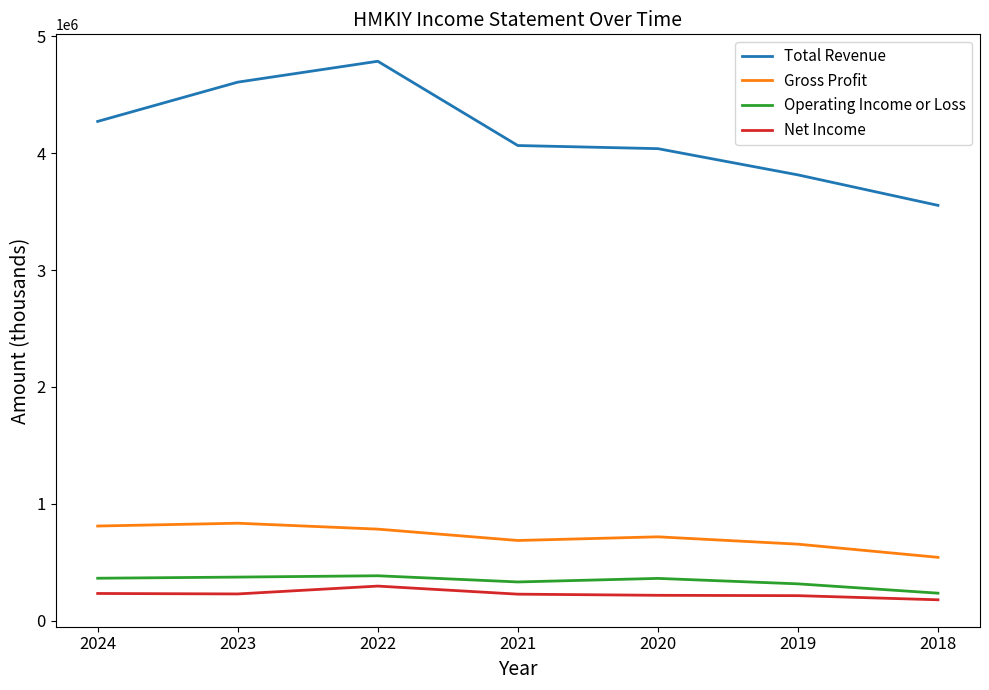

At 2019, list the series in order from largest to smallest.

Total Revenue, Gross Profit, Operating Income or Loss, Net Income